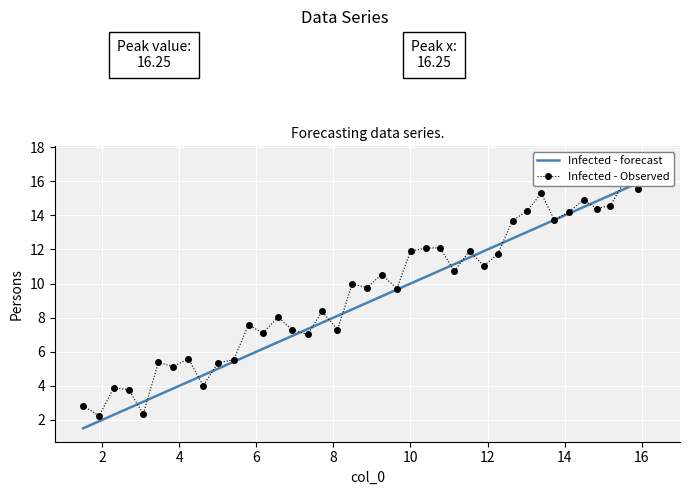

How many lines are shown in the chart?

2